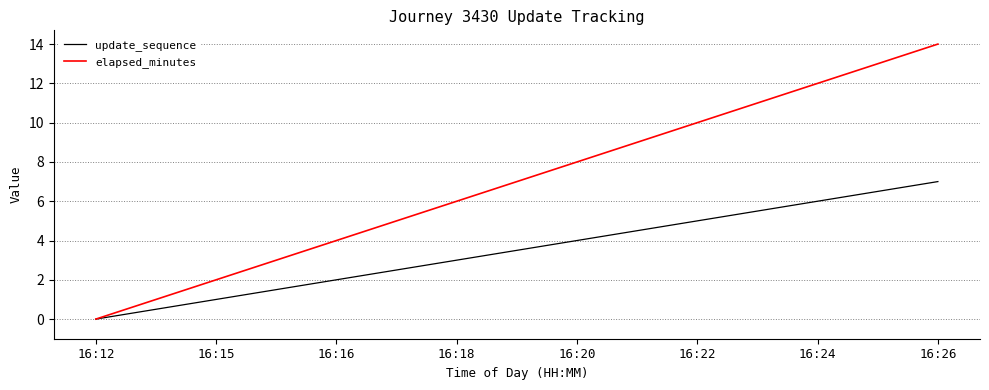

What is the spread (max minus min) of values at 16:24?

6